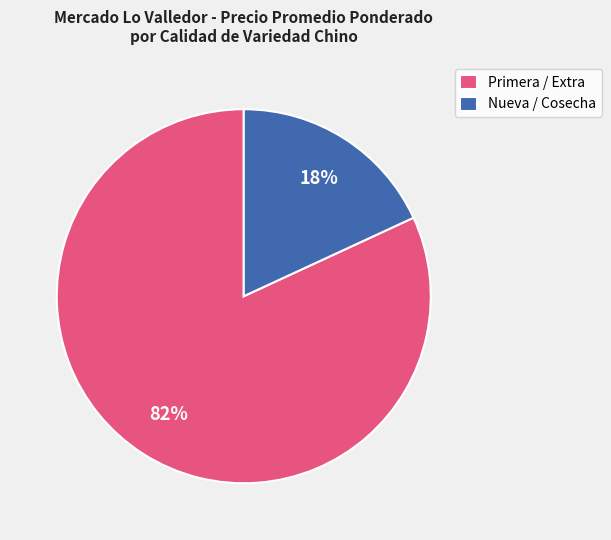

To the nearest percent, what portion does Primera / Extra represent?

82%